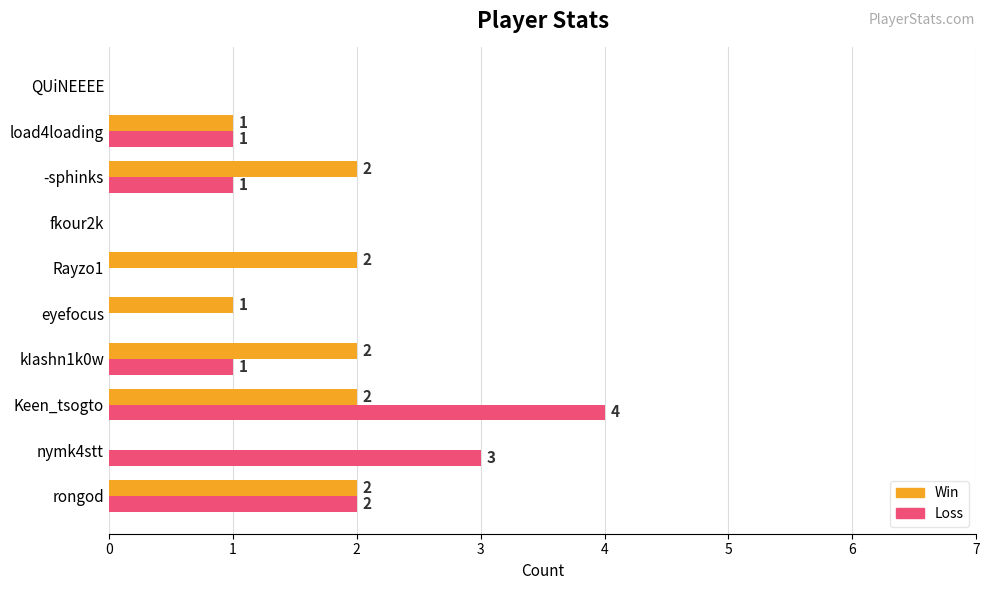

What is the sum of the Win values at load4loading and -sphinks?

3